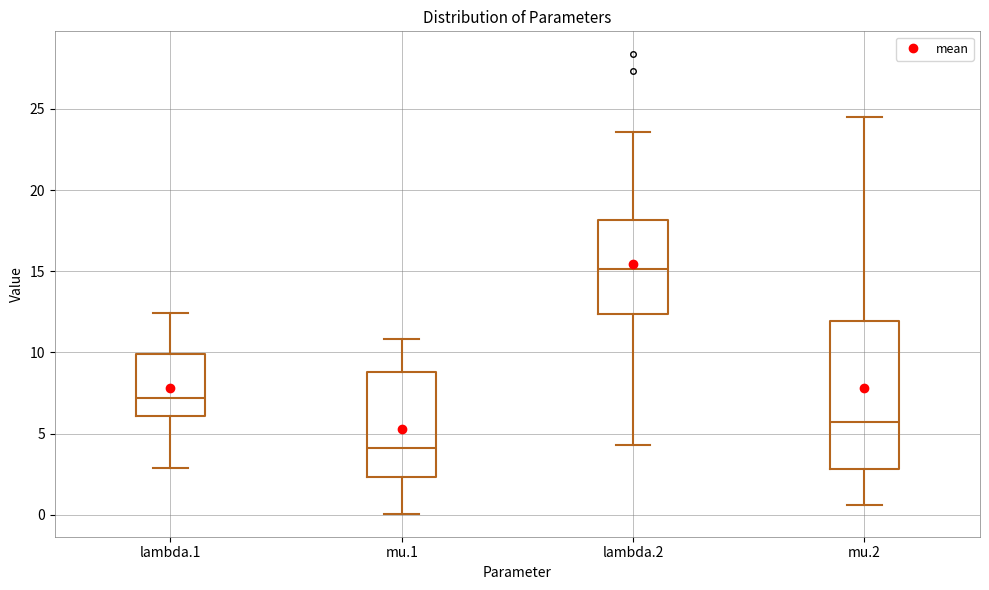

Reading left to right, read every box against the y-axis: the position of its median line, the range the box covers, and the ends of its whiskers. The values are not printed on the chart, so give them approximately, as read against the axis.

lambda.1: median 7.0, box 6.0 to 10.0, whiskers 3.0 to 12.5
mu.1: median 4.0, box 2.5 to 9.0, whiskers 0.0 to 11.0
lambda.2: median 15.0, box 12.5 to 18.0, whiskers 4.5 to 23.5
mu.2: median 5.5, box 3.0 to 12.0, whiskers 0.5 to 24.5